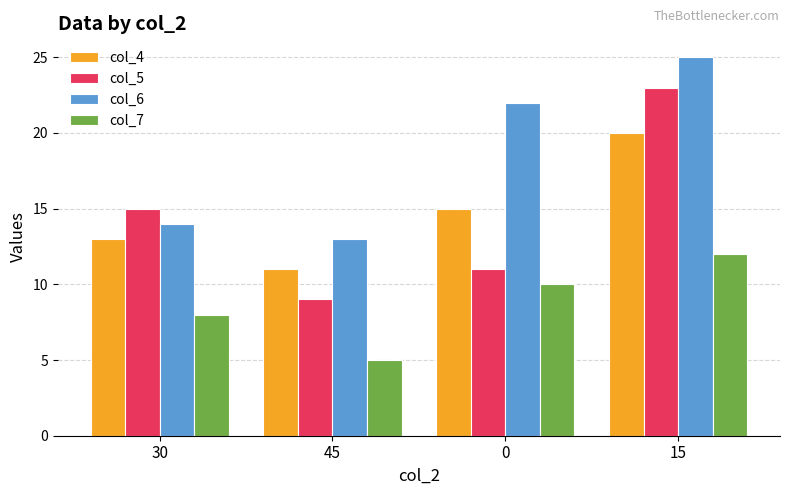

Which series has the largest total across all categories?

col_6